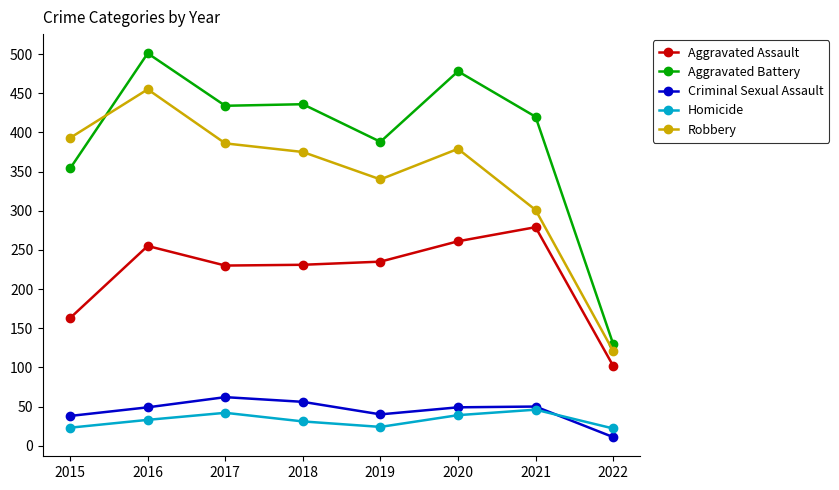

True or false: Aggravated Battery has a value of 35 at 2022.

False